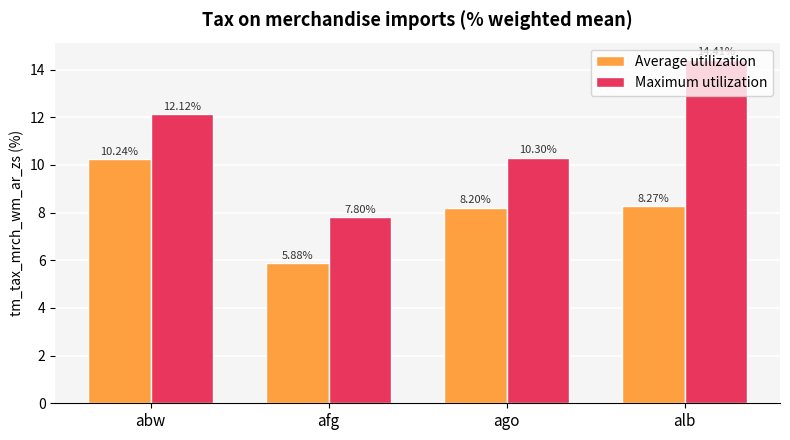

What is the sum of the Average utilization values at abw and alb?

18.5